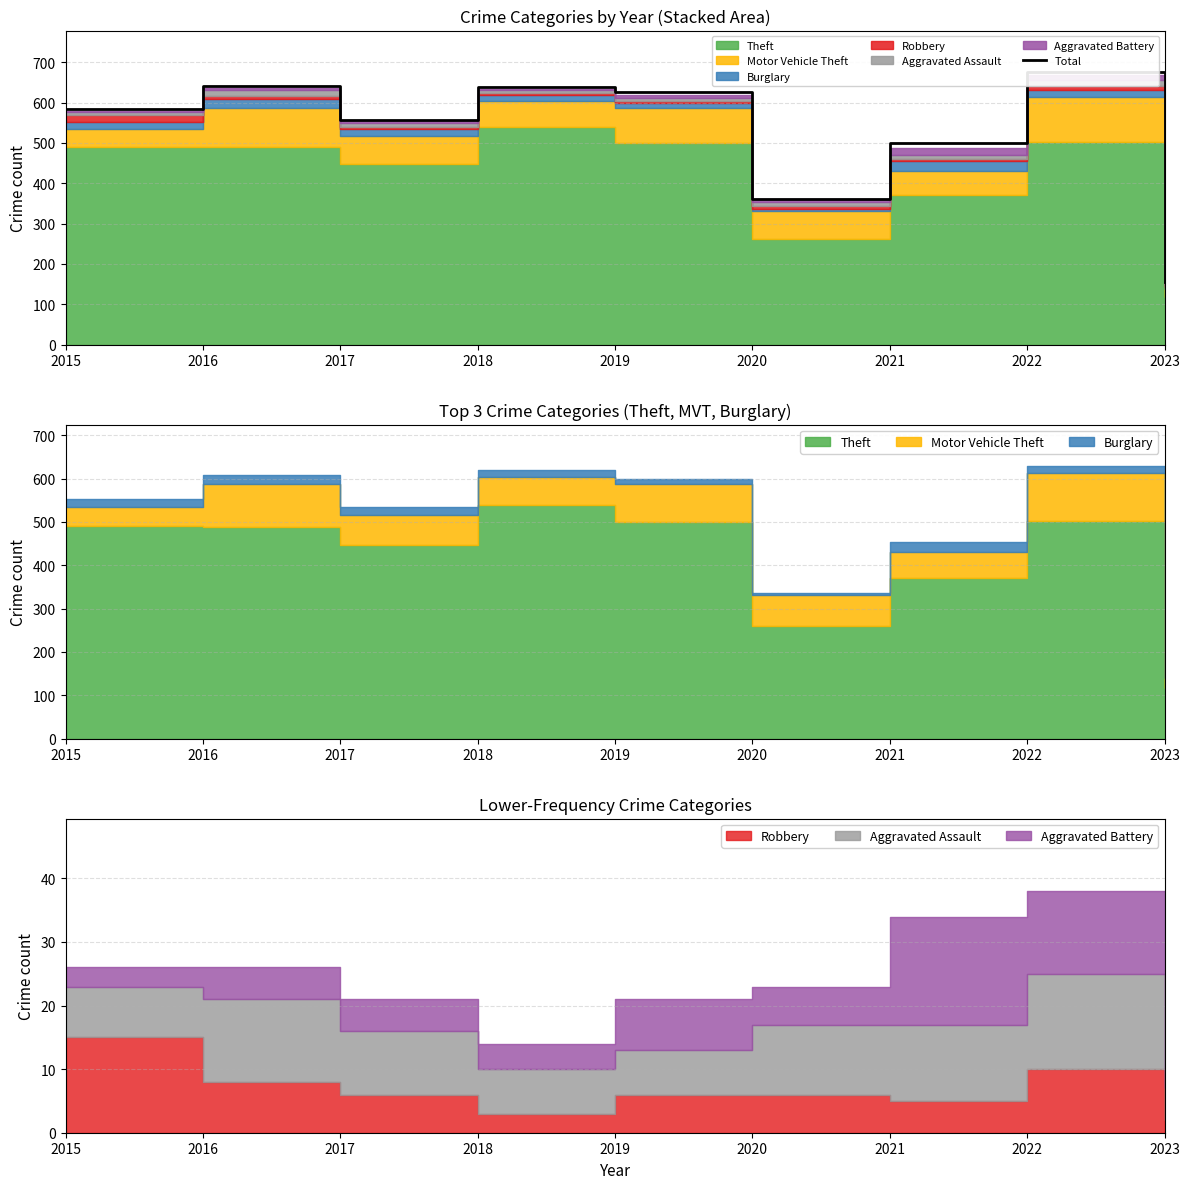

At which label does the data first exceed 584?

2016